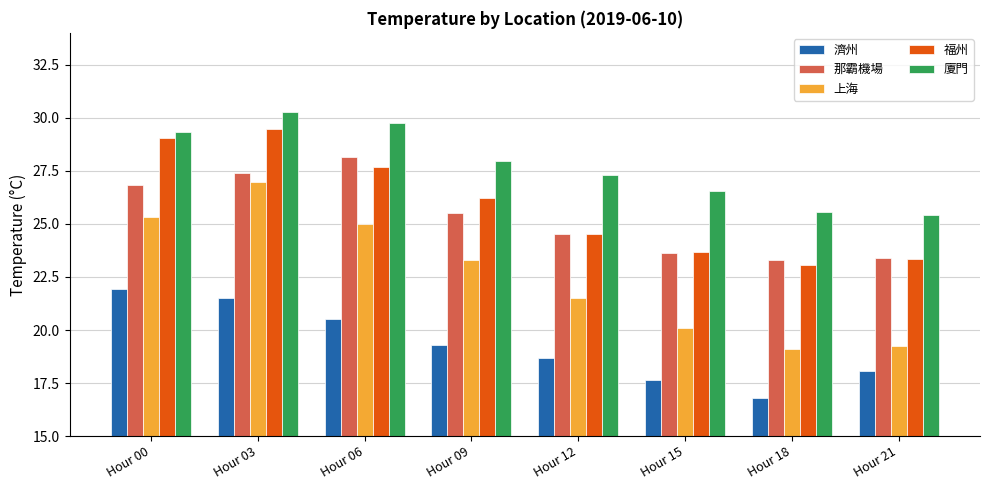

How many data points in 濟州 are less than 19?

4